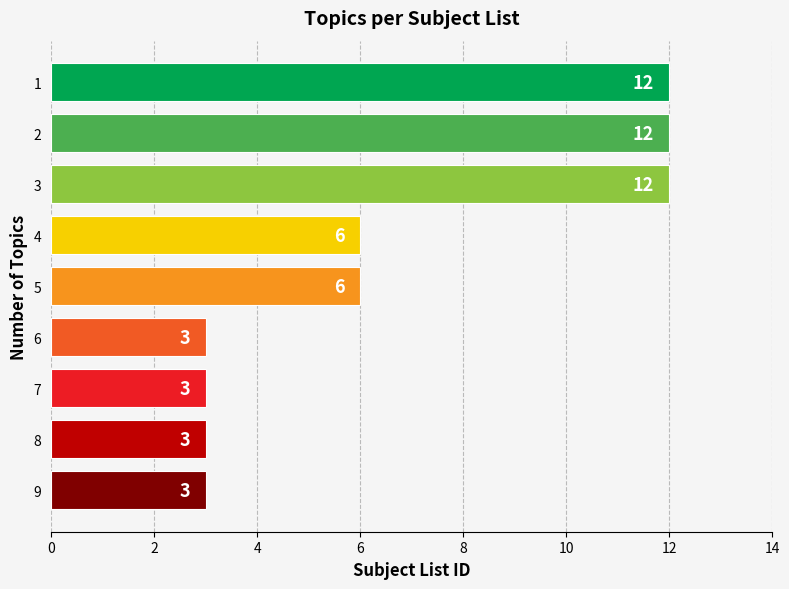

What is the minimum value shown in the chart?

3